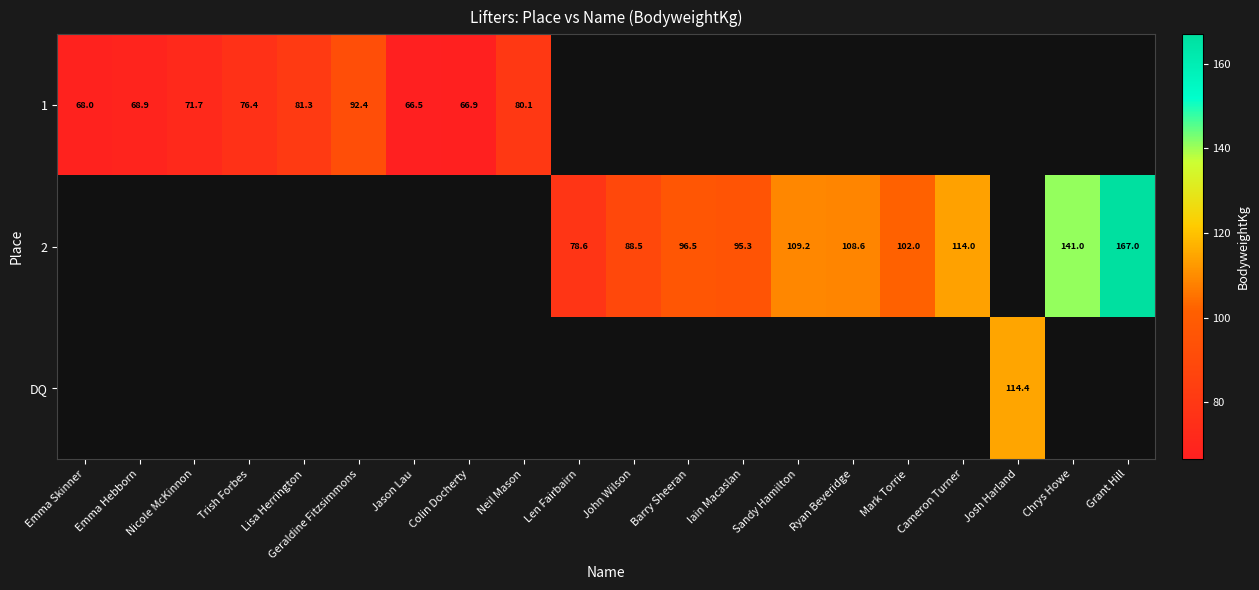

Which has a higher value, John Wilson or Sandy Hamilton?

Sandy Hamilton